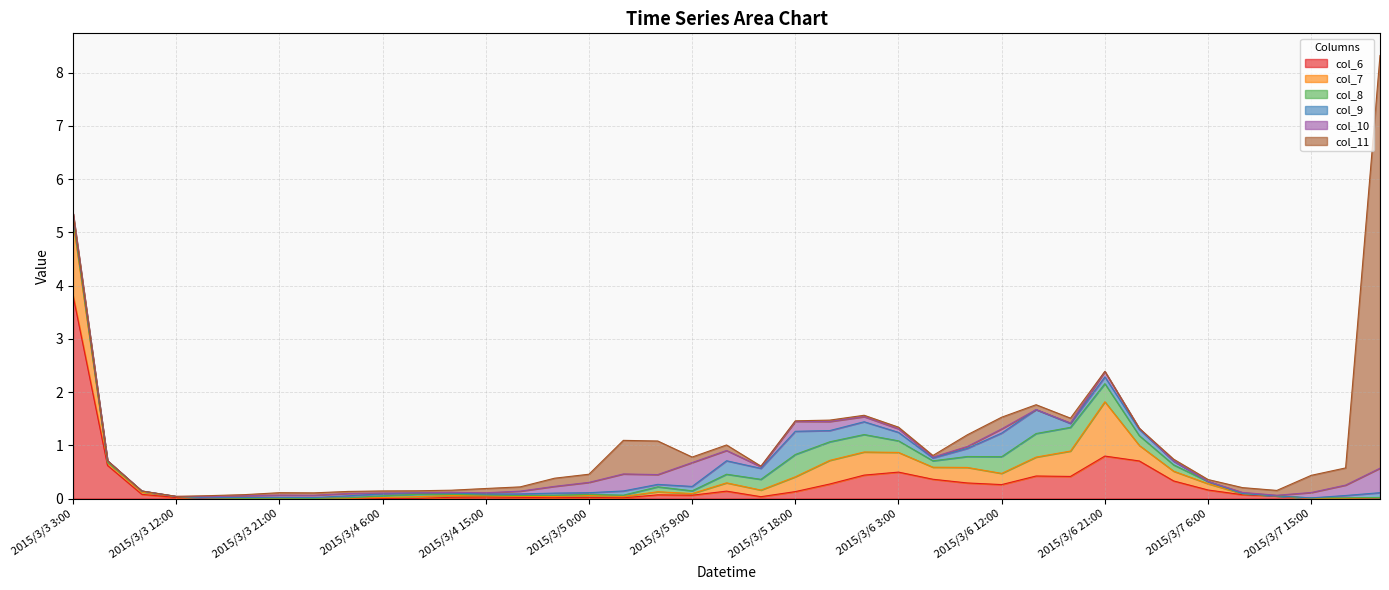

Which category has the highest value in the col_7 series?

2015/3/3 3:00